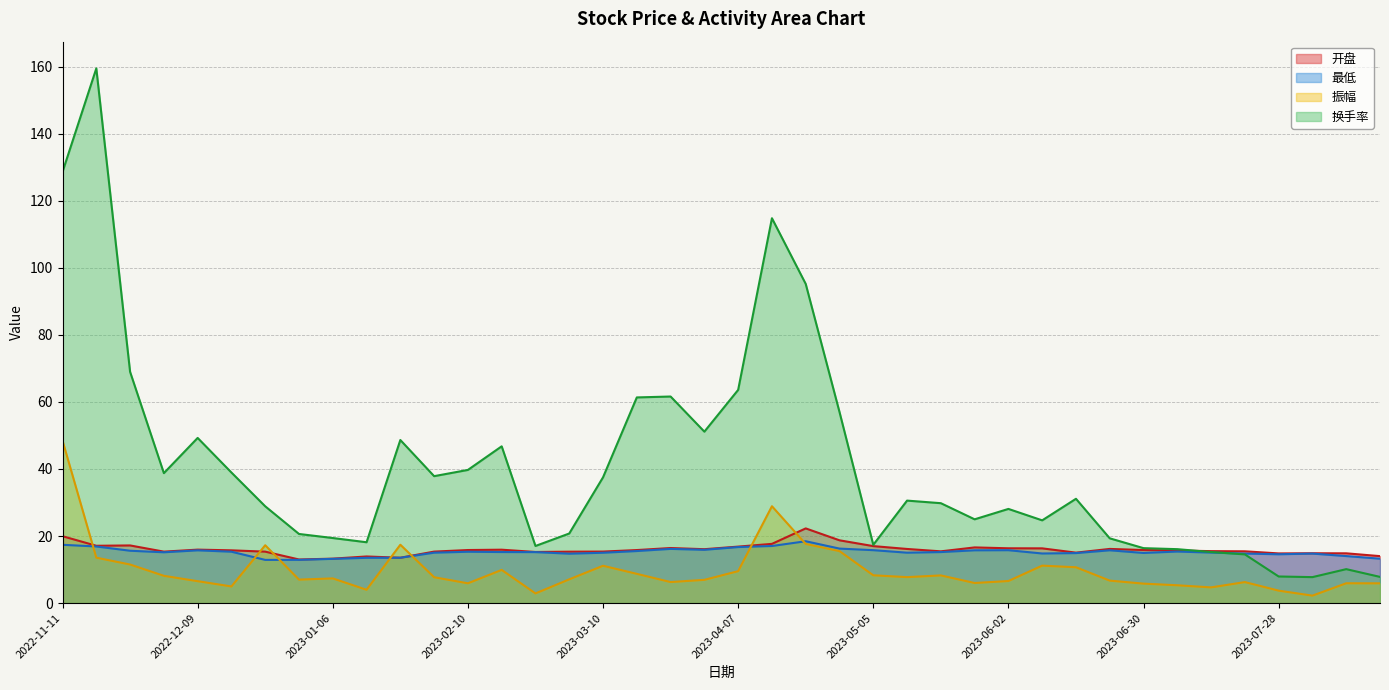

What is the label of the 23rd point from the right?

2023-03-17